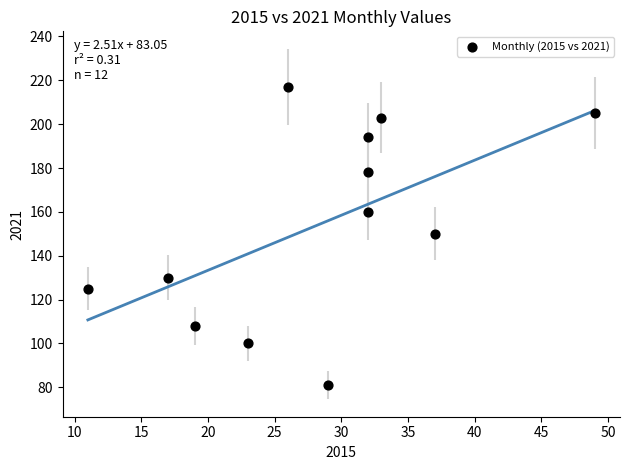

What is the average X value?

28